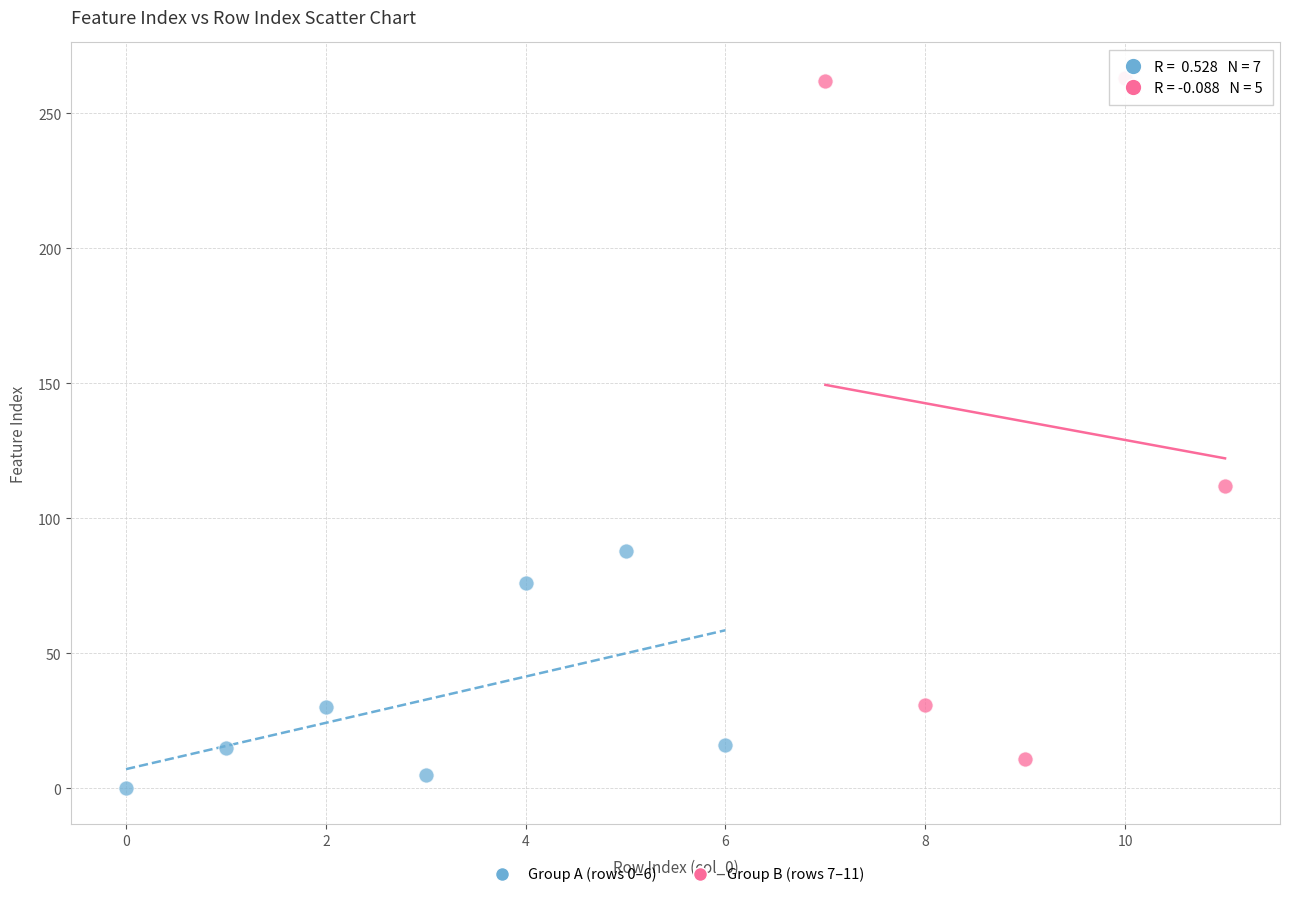

Which series contains the highest Y value?

Group B (rows 7–11)